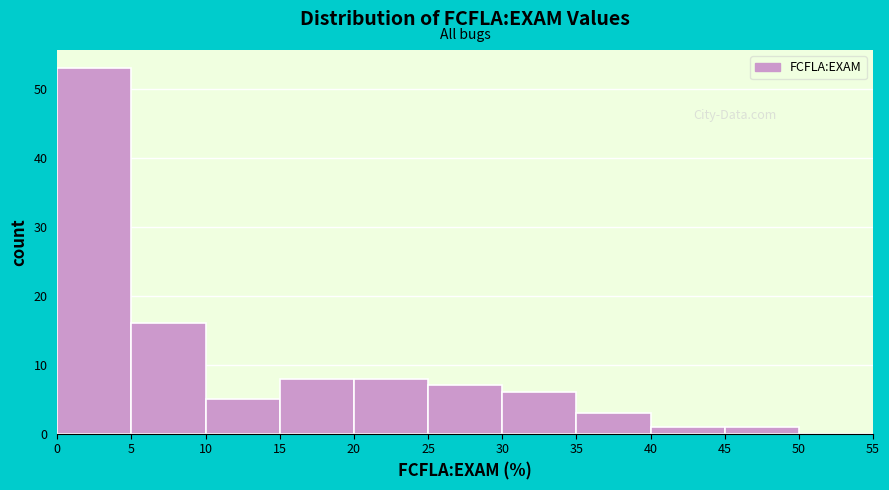

Reading left to right, transcribe this chart: for each bar, give the range it covers on the x-axis and its height. The values are not printed on the chart, so give them approximately, as read against the axis.

0 to 5: 53
5 to 10: 16
10 to 15: 5
15 to 20: 8
20 to 25: 8
25 to 30: 7
30 to 35: 6
35 to 40: 3
40 to 45: 1
45 to 50: 1
50 to 55: 0